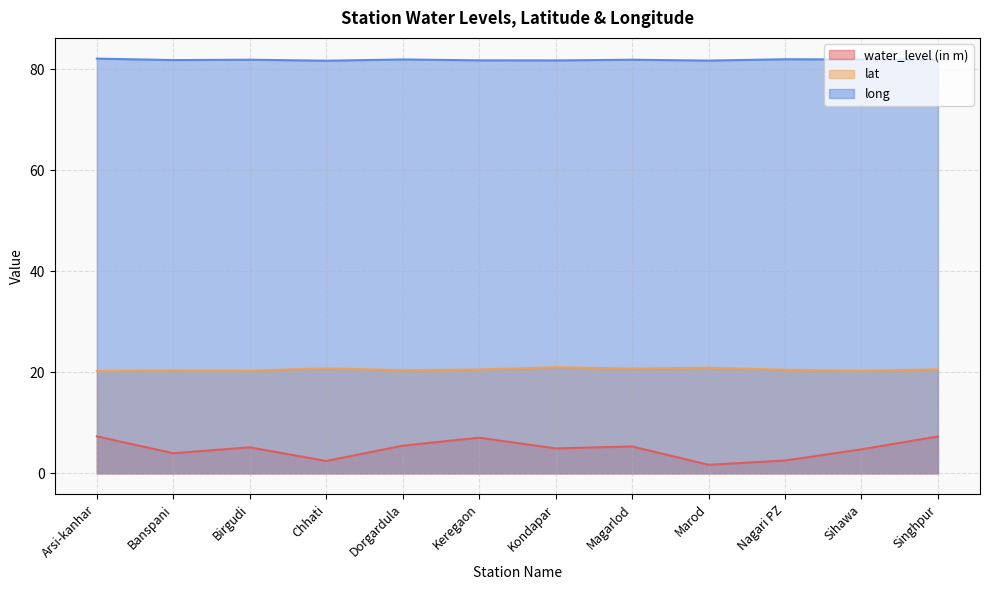

The value of long at Kondapar is 139.2. True or false?

False